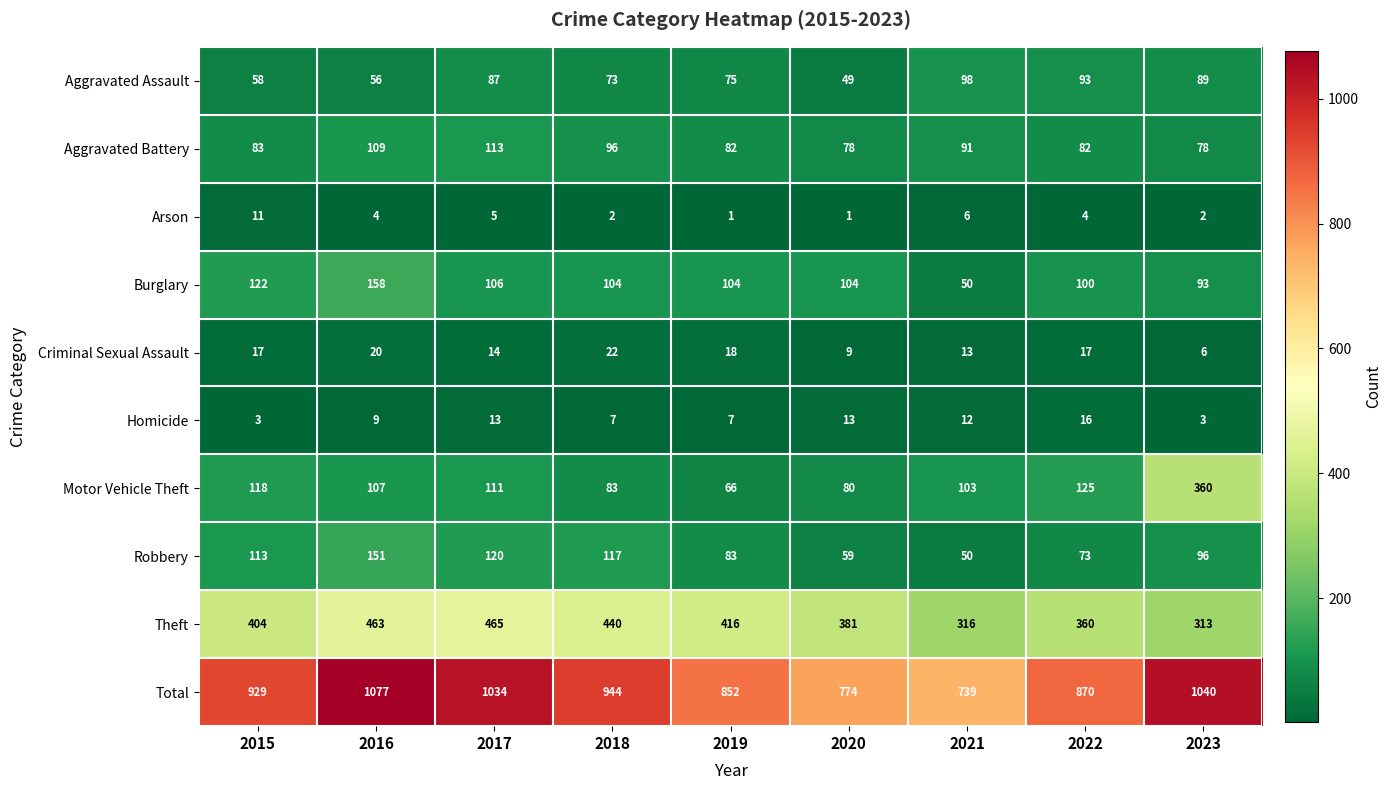

At which label does Motor Vehicle Theft first exceed 107?

2015